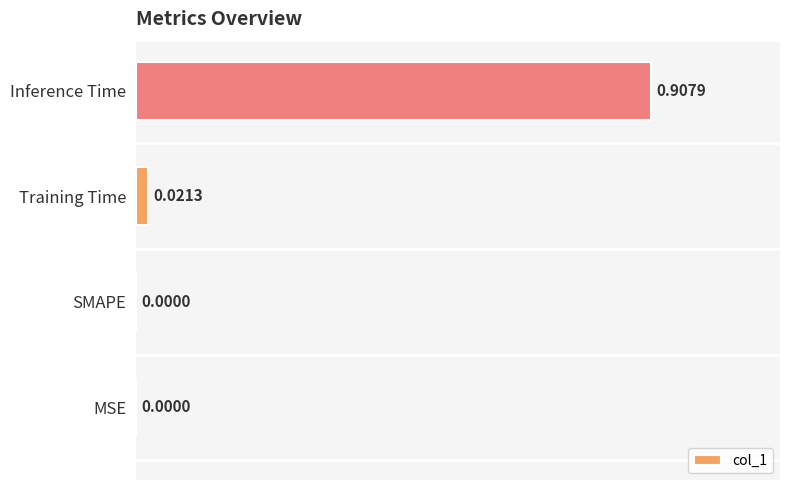

How many distinct data groups are displayed?

1